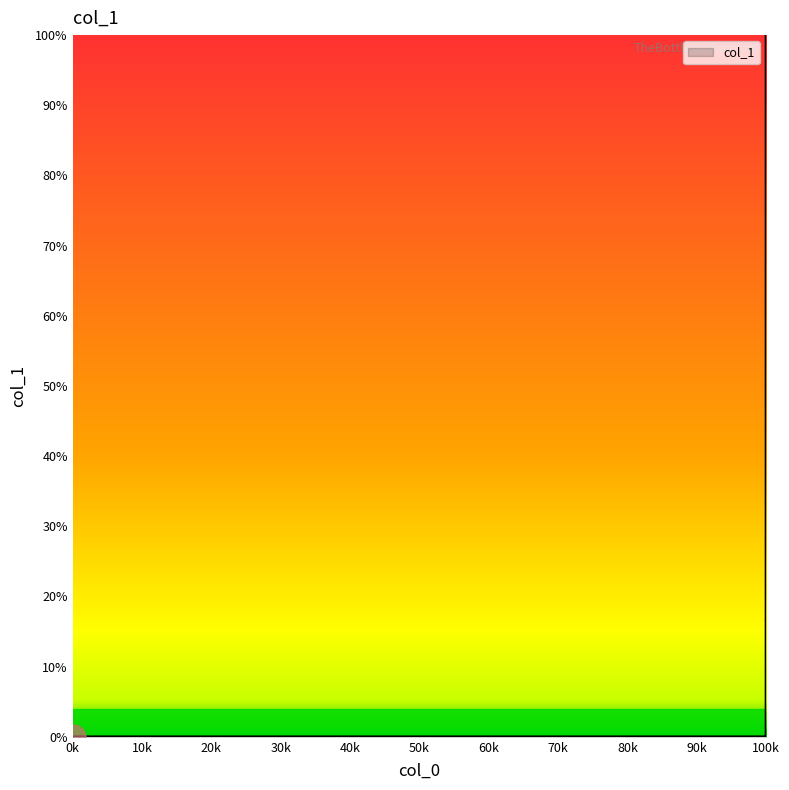

How many lines are shown in the chart?

1